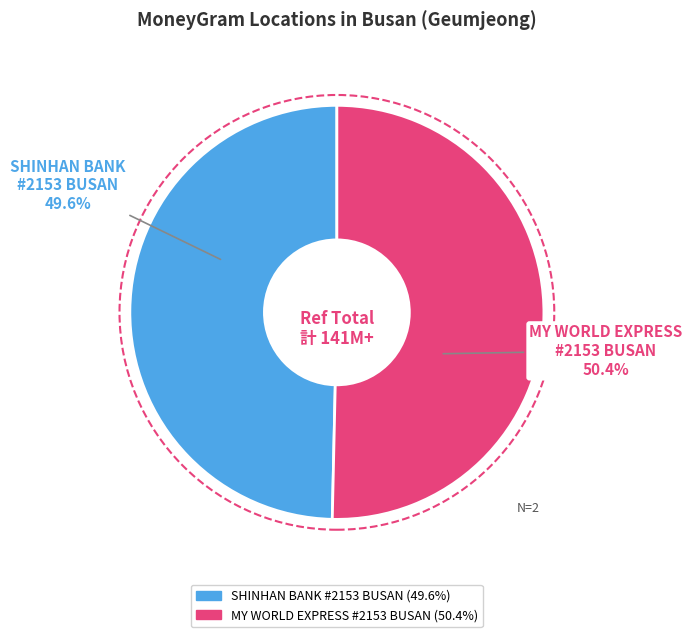

Does SHINHAN BANK #2153 BUSAN account for over 50% of the chart?

No